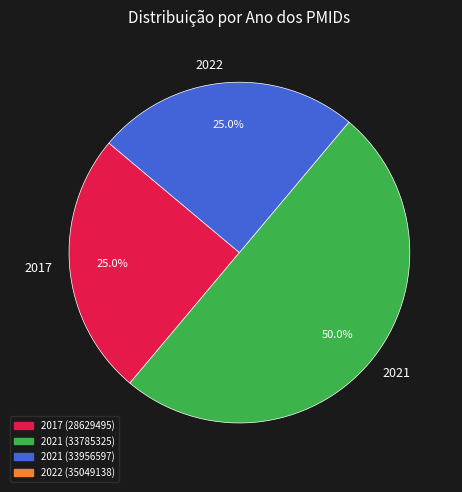

Is it true that 2021 is 33% of the pie?

False